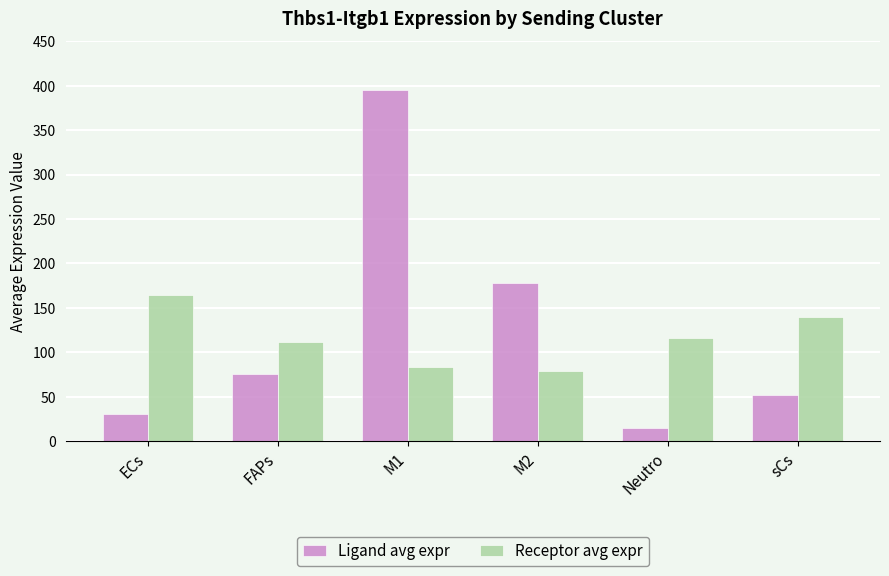

Is it true that Ligand avg expr equals 25.5 at sCs?

False